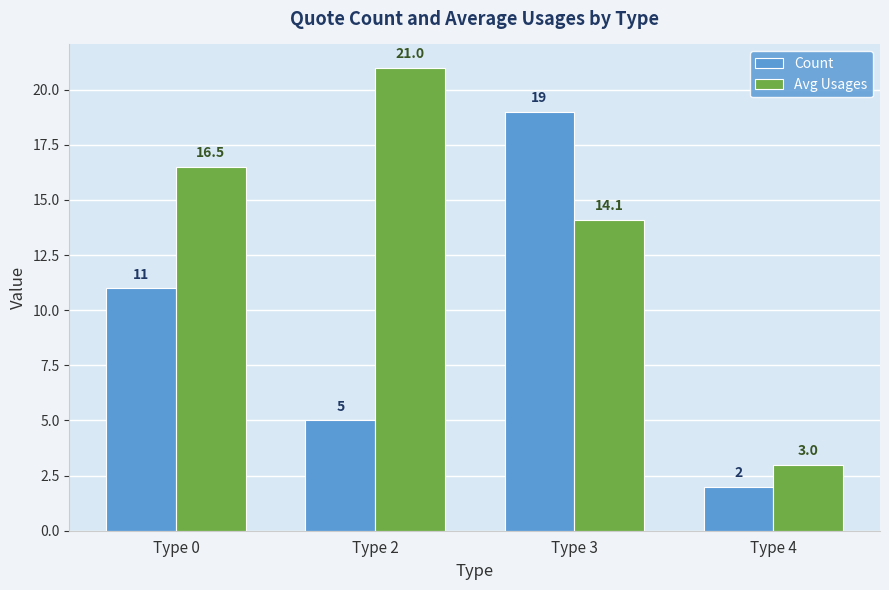

What is the maximum value shown in the chart?

21.0